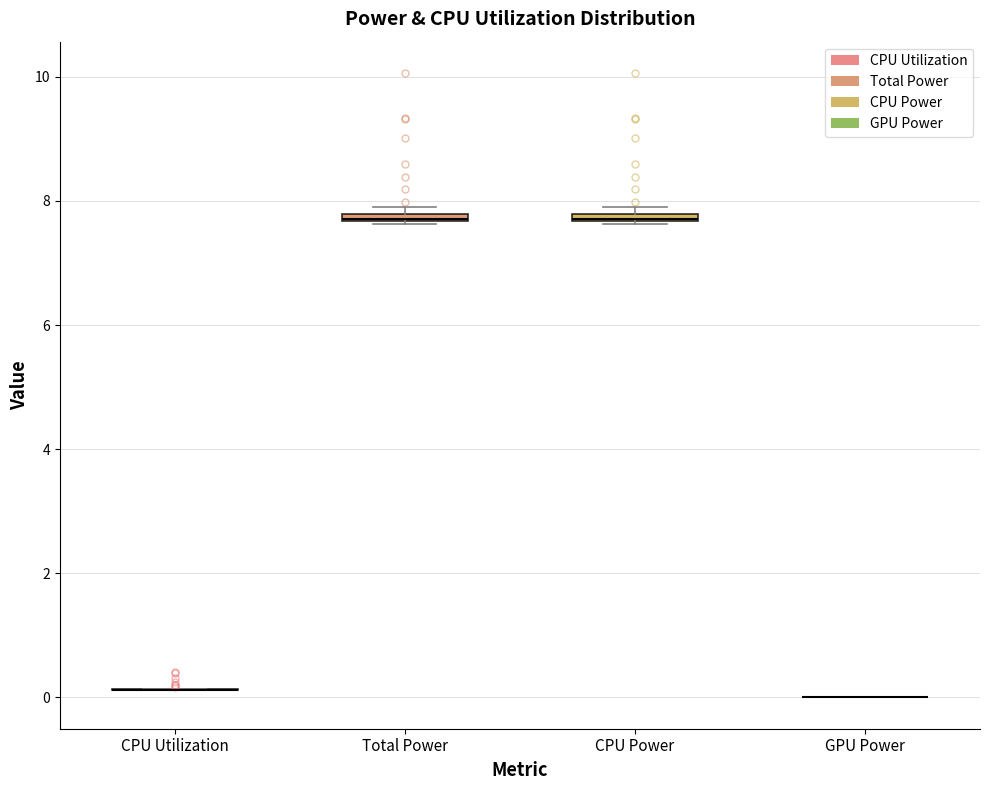

Where is the lower edge of the box for CPU Power on the y-axis? The values are not printed on the chart, so give them approximately, as read against the axis.

7.6